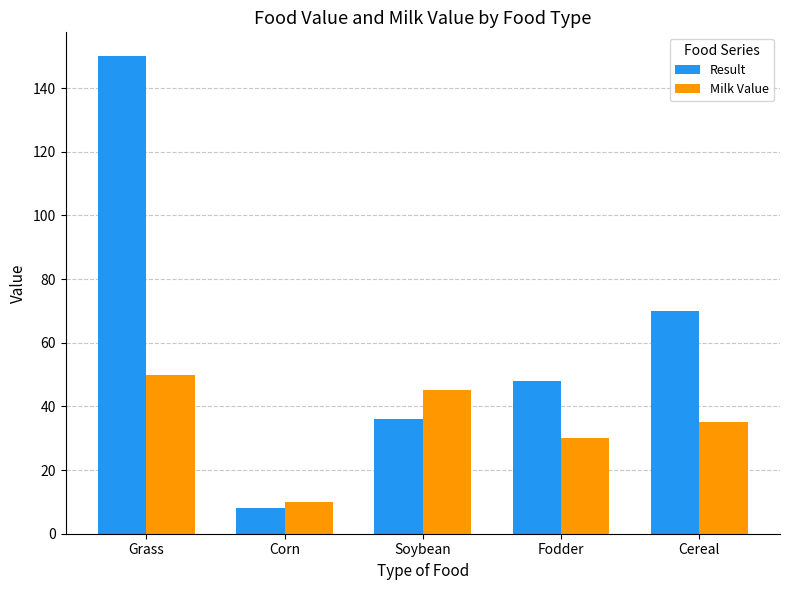

Reading right to left, transcribe all the data shown in this chart.

Result: Cereal=70	Fodder=48	Soybean=36	Corn=8	Grass=150
Milk Value: Cereal=35	Fodder=30	Soybean=45	Corn=10	Grass=50